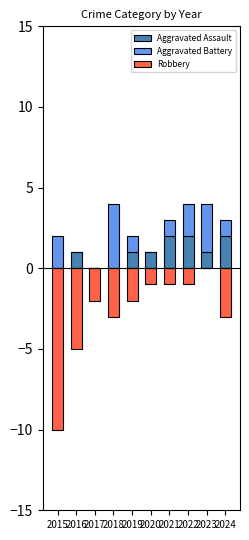

Reading left to right, what are all the values shown in this chart?

Aggravated Assault: 0	1	0	0	1	1	2	2	1	2
Aggravated Battery: 2	0	0	4	1	0	1	2	3	1
Robbery: -10	-5	-2	-3	-2	-1	-1	-1	0	-3